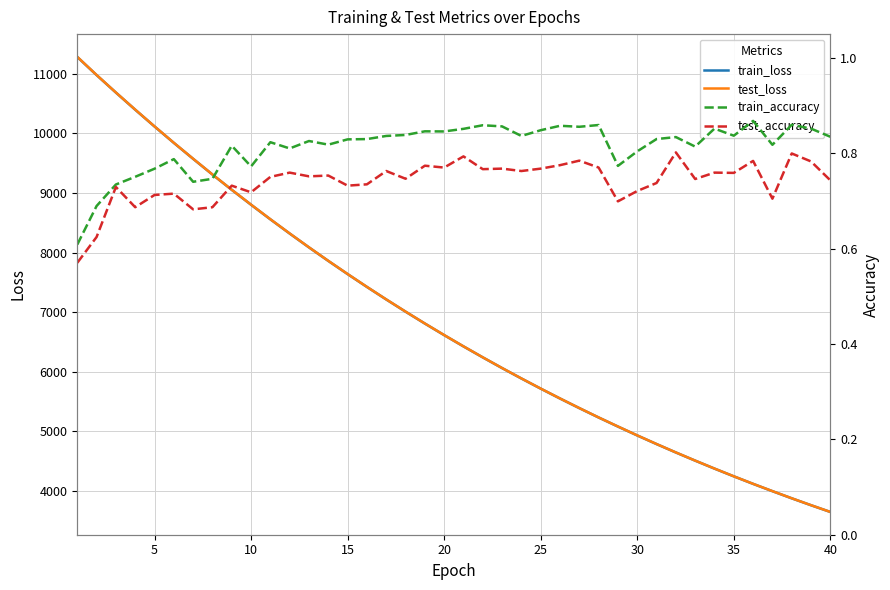

What is the average value of the test_accuracy series?

0.7